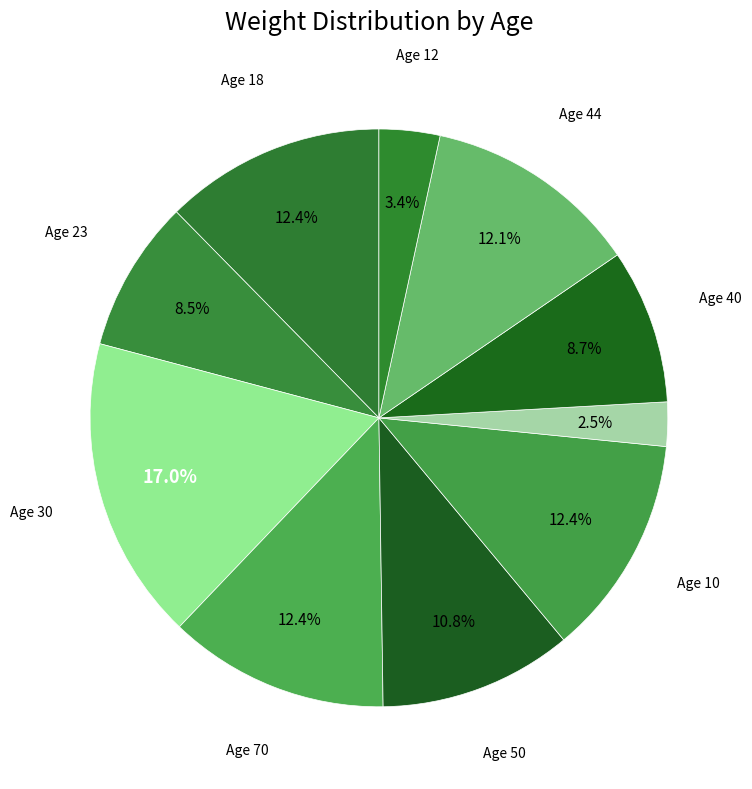

How many segments does this pie chart have?

10